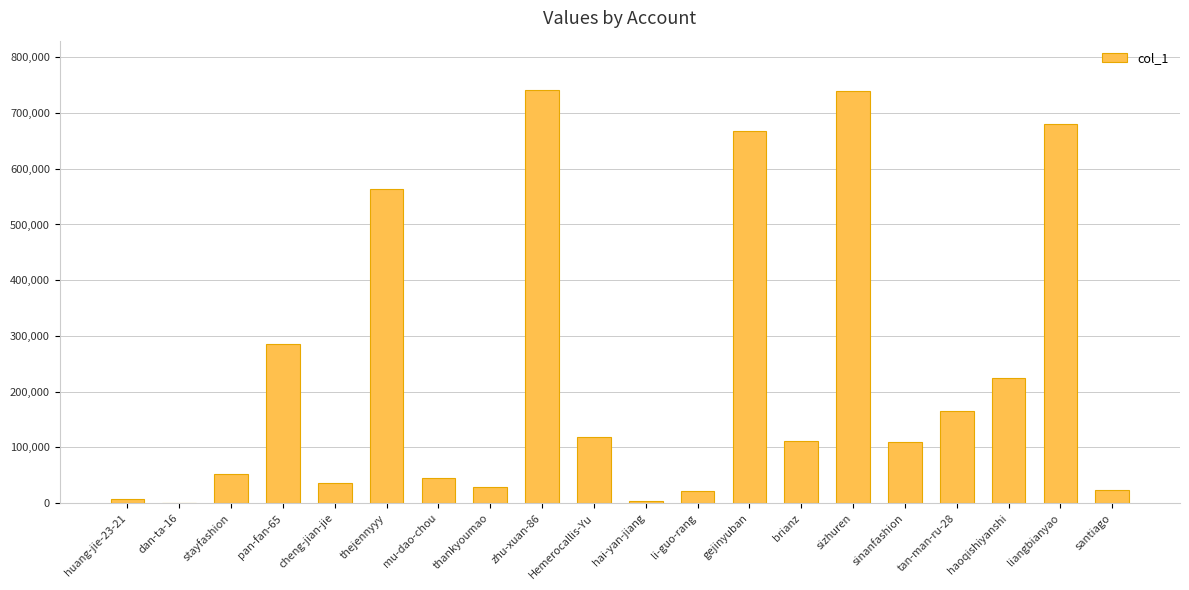

Read the value at huang-jie-23-21.

6791